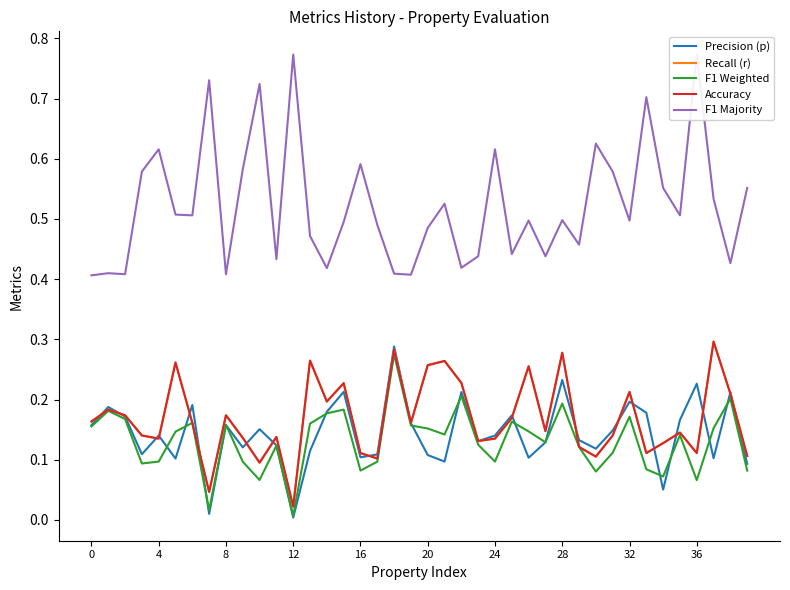

True or false: Accuracy has more than 2 interior local peaks.

True